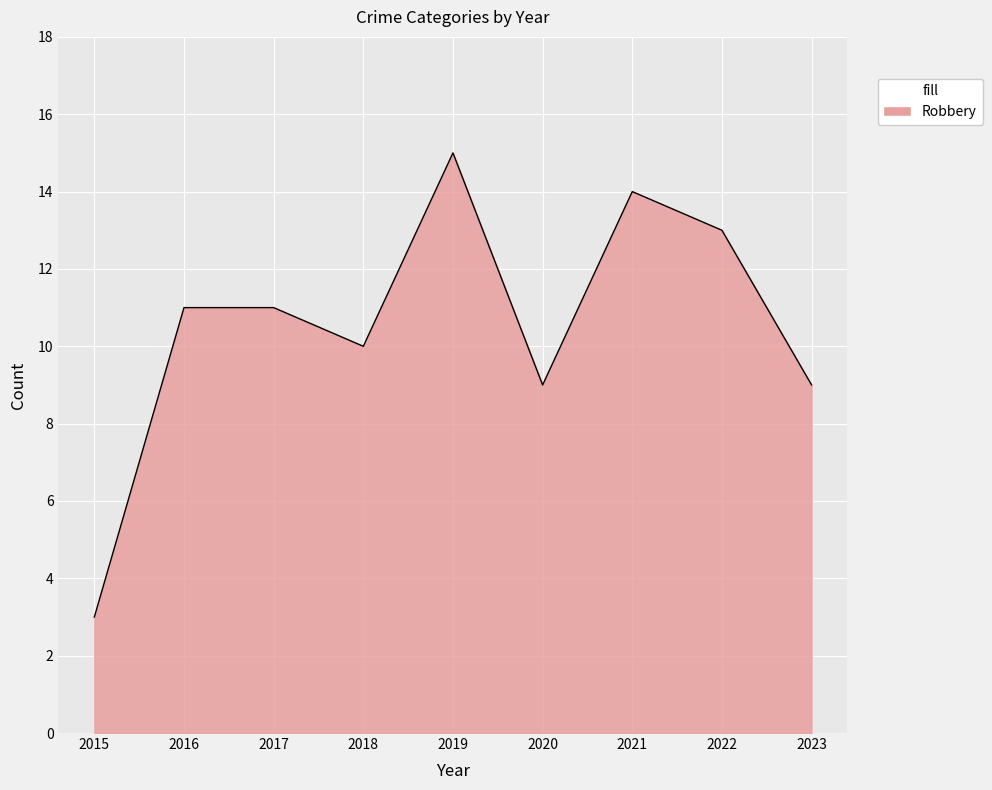

At which category does the chart reach its peak across all series?

2019